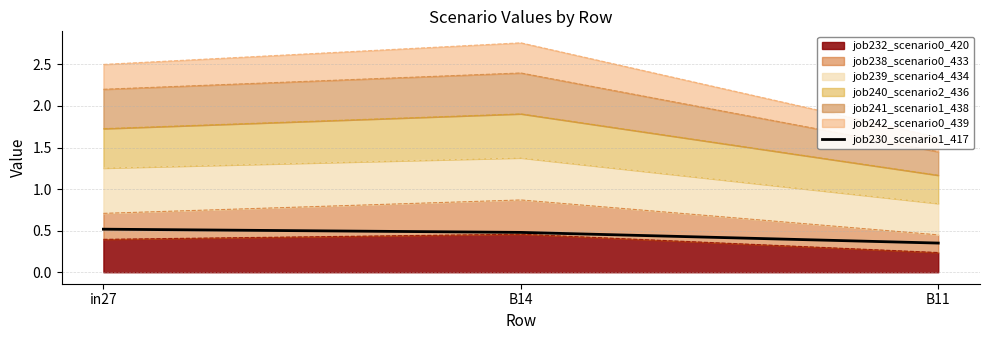

Where is the data nearest to the value 0?

B11